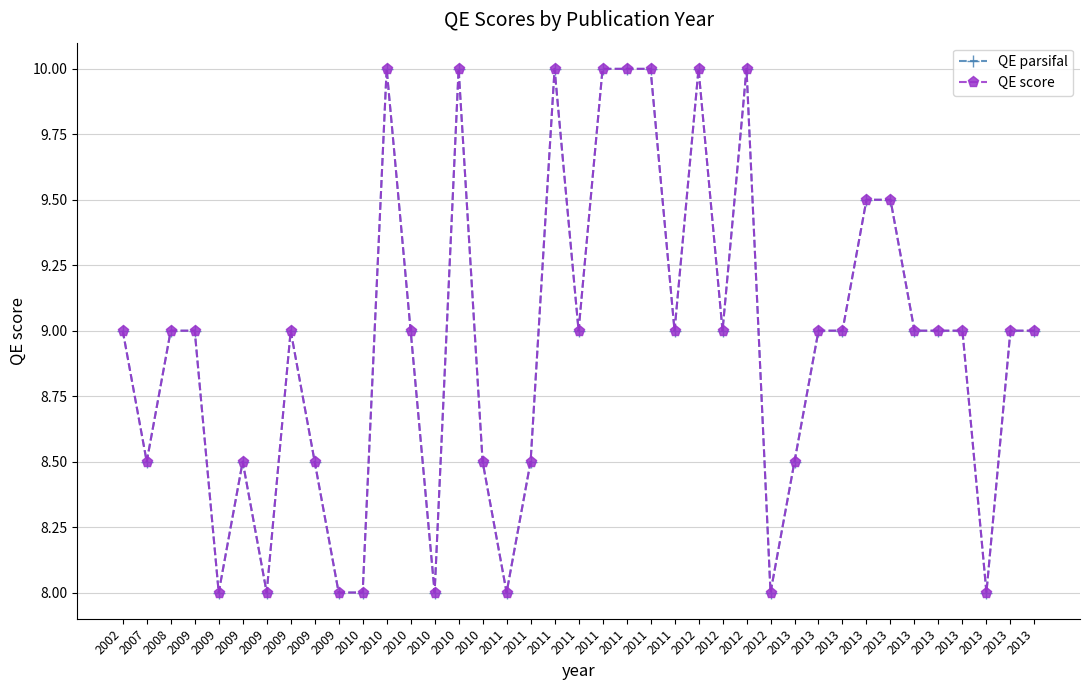

Which series has the largest total across all categories?

QE parsifal